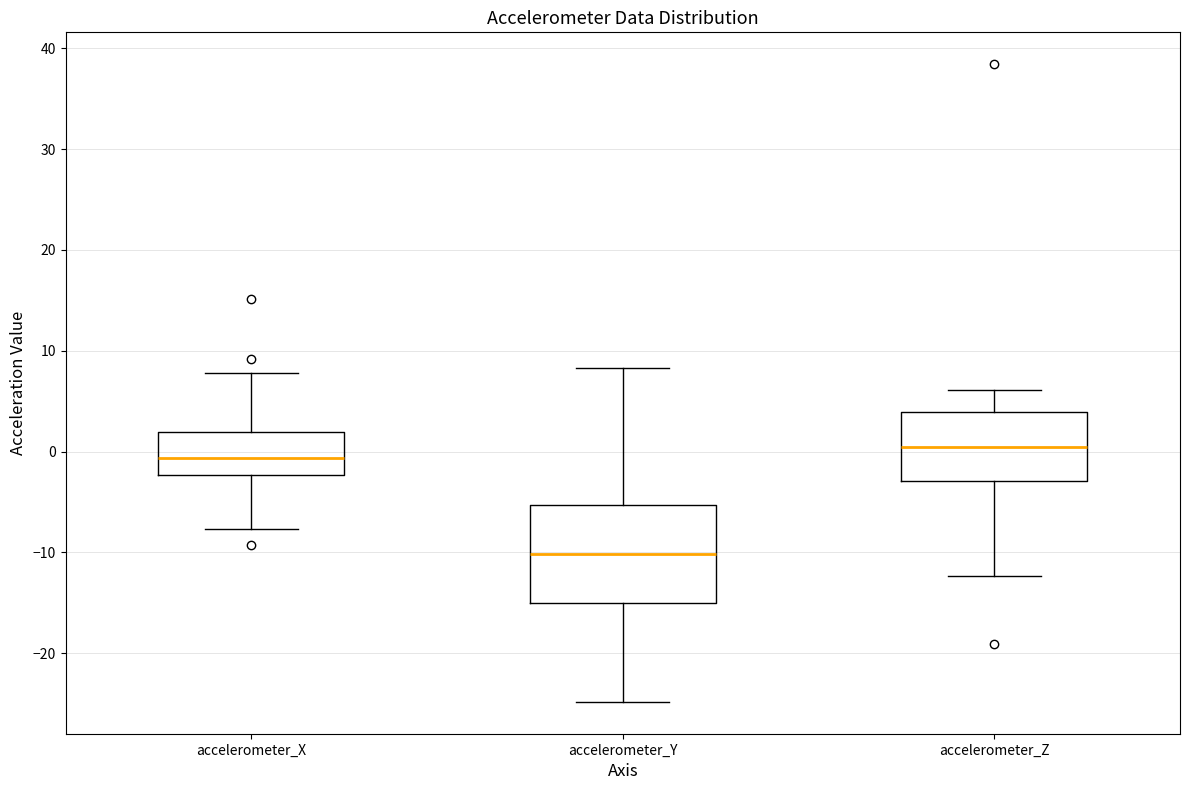

Reading left to right, transcribe this box plot: for each box, give where its median line is, the range the box spans, and where its two whiskers end, as read against the y-axis. The values are not printed on the chart, so give them approximately, as read against the axis.

accelerometer_X: median -1, box -2 to 2, whiskers -8 to 8
accelerometer_Y: median -10, box -15 to -5, whiskers -25 to 8
accelerometer_Z: median 0, box -3 to 4, whiskers -12 to 6